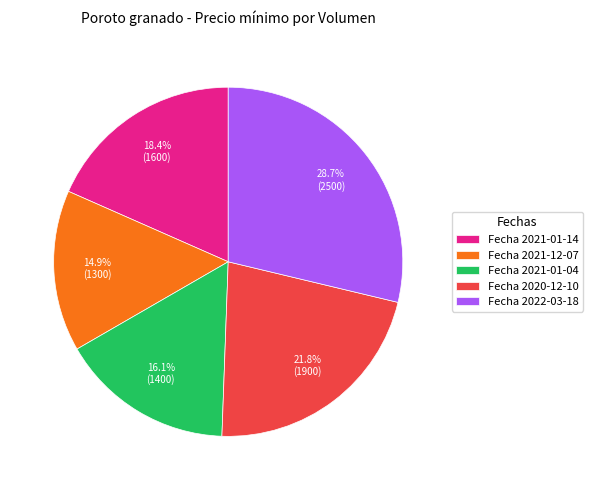

What is the largest slice in the pie chart?

Fecha 2022-03-18